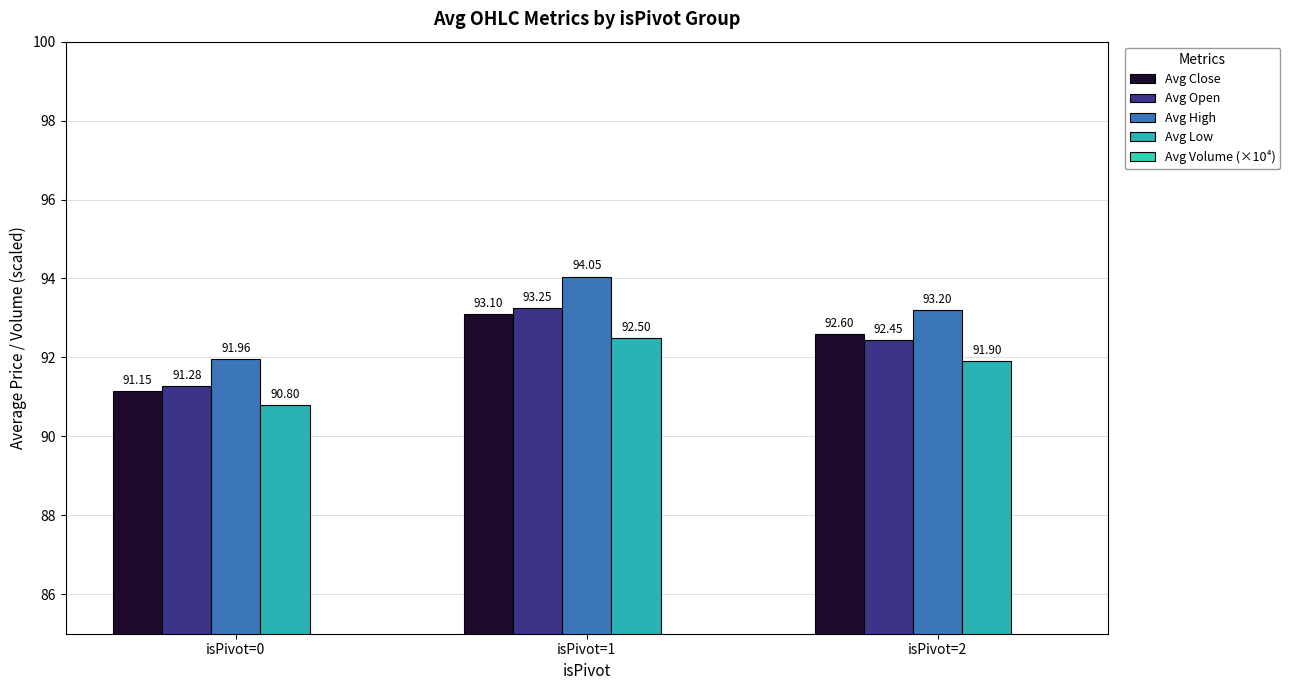

The value of Avg Volume (×10⁴) at isPivot=2 is 58.4. True or false?

True